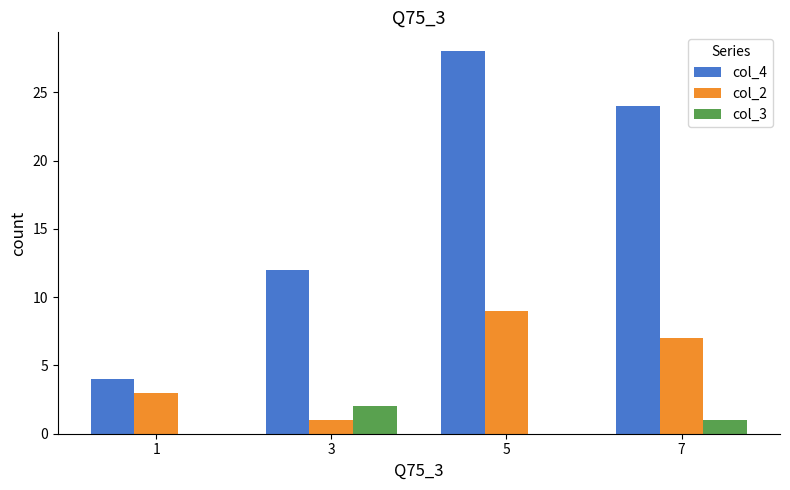

At which label does col_3 reach its peak?

3